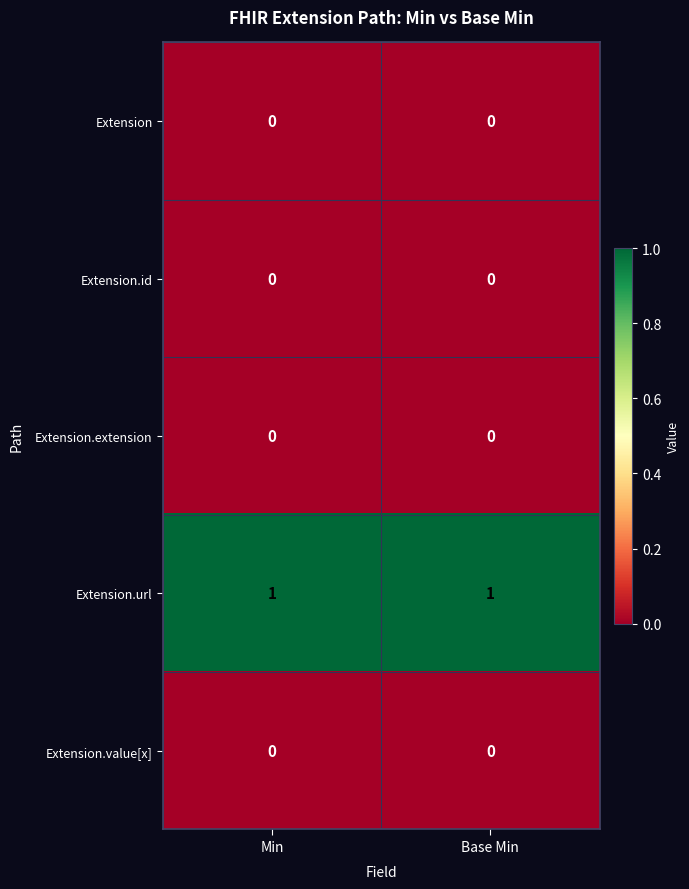

True or false: Extension.url has a value of 0 at Base Min.

False